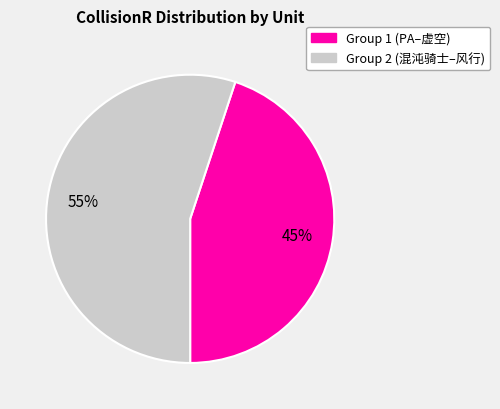

To the nearest percent, what is the difference between the largest and smallest slice percentages?

10%